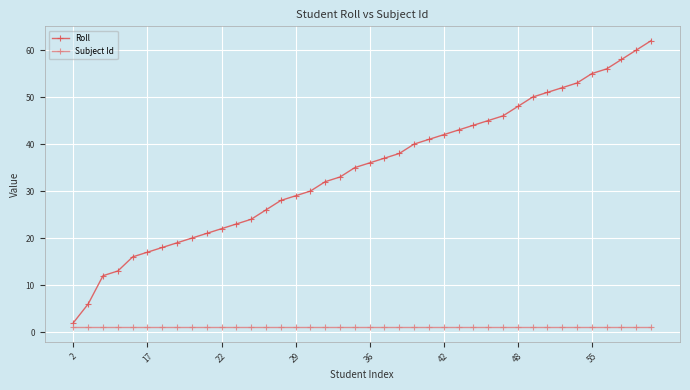

What is the sum of all Subject Id values?

40